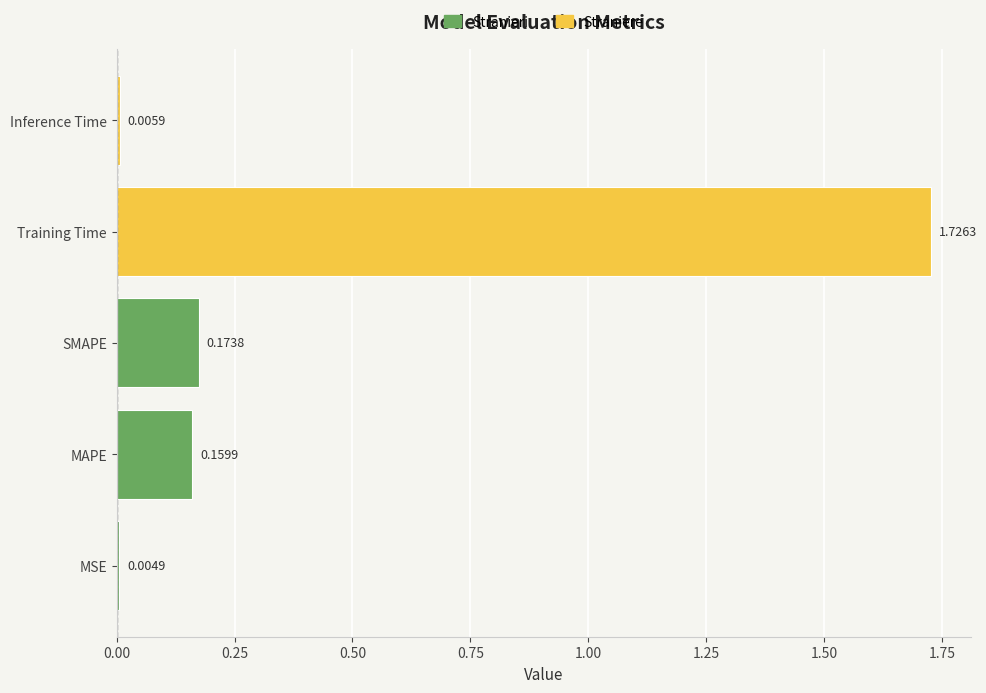

Are the bars grouped side by side (vs. stacked)?

No